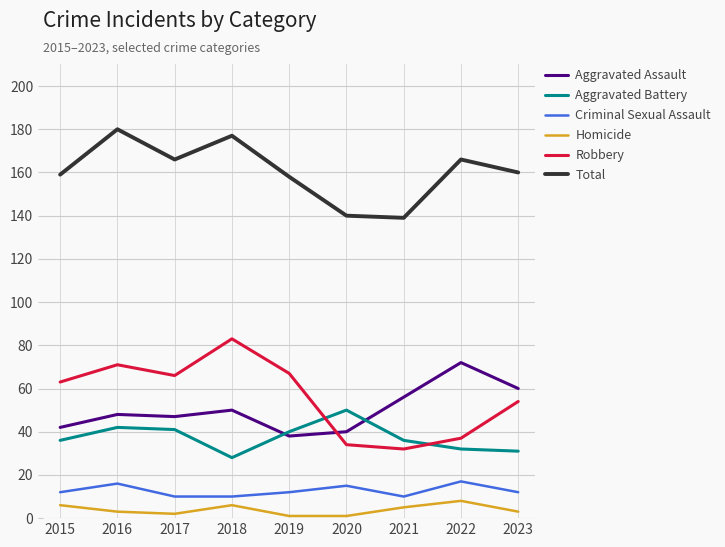

Rank the series at 2022 from lowest to highest value.

Homicide, Criminal Sexual Assault, Aggravated Battery, Robbery, Aggravated Assault, Total